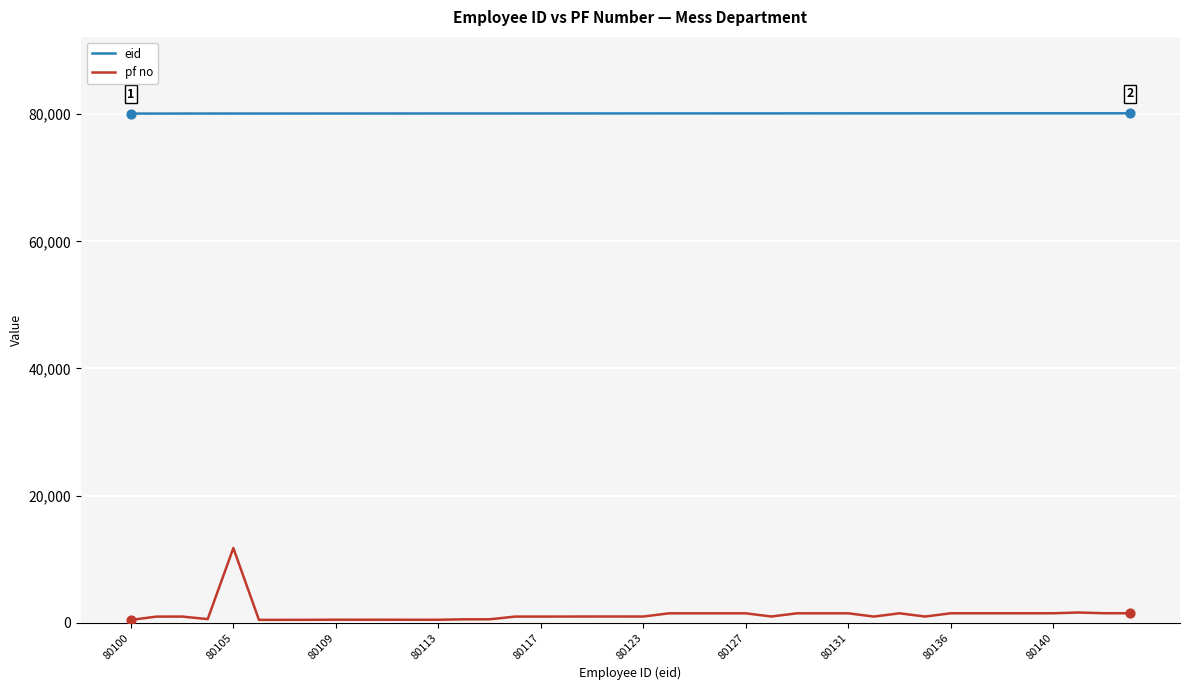

Which series has the largest range (max minus min)?

pf no